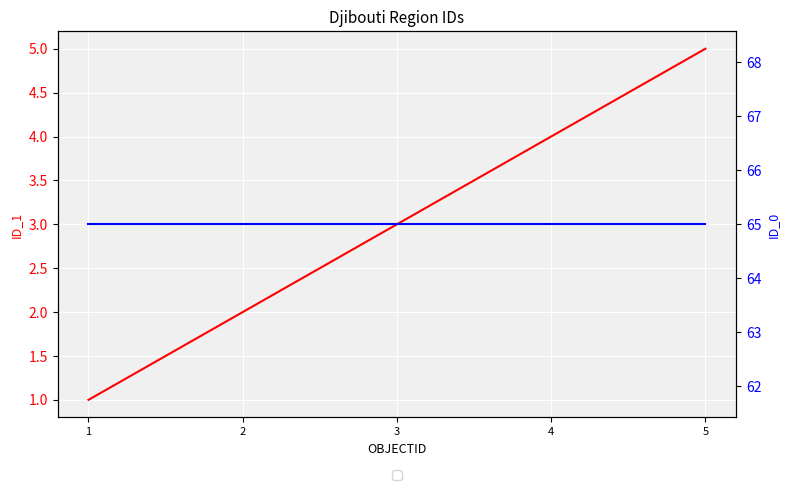

At which label does ID_1 first exceed 3?

4